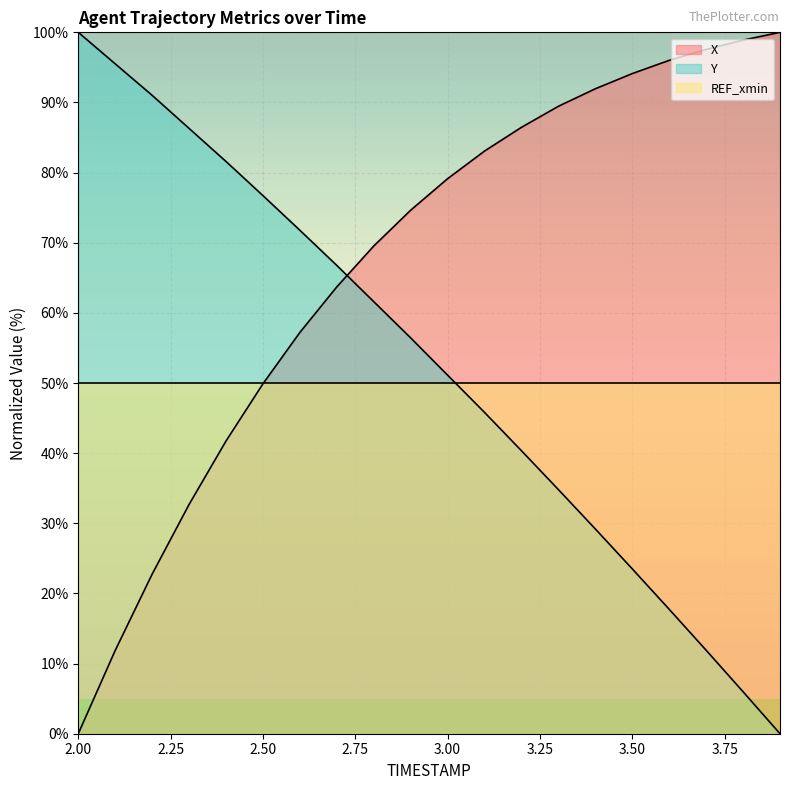

Does the chart display data point markers on the line(s)?

No